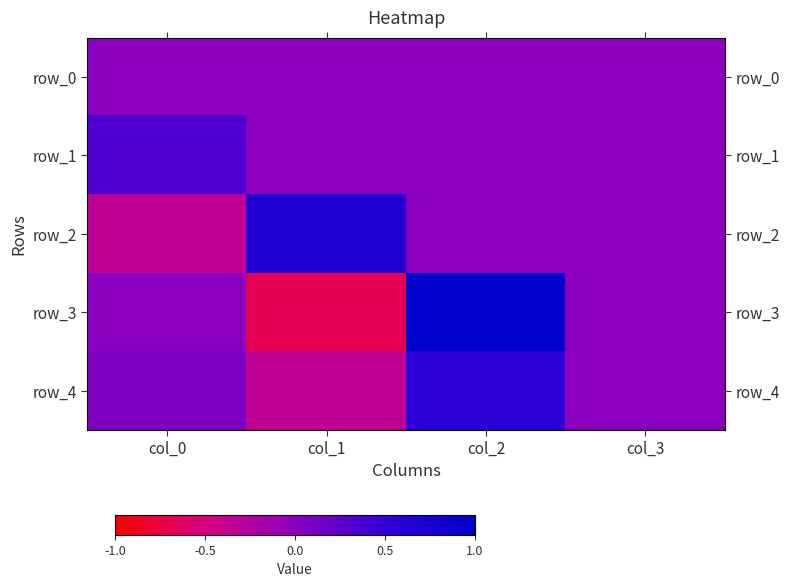

The value of row_4 at col_2 is 0.6. True or false?

True